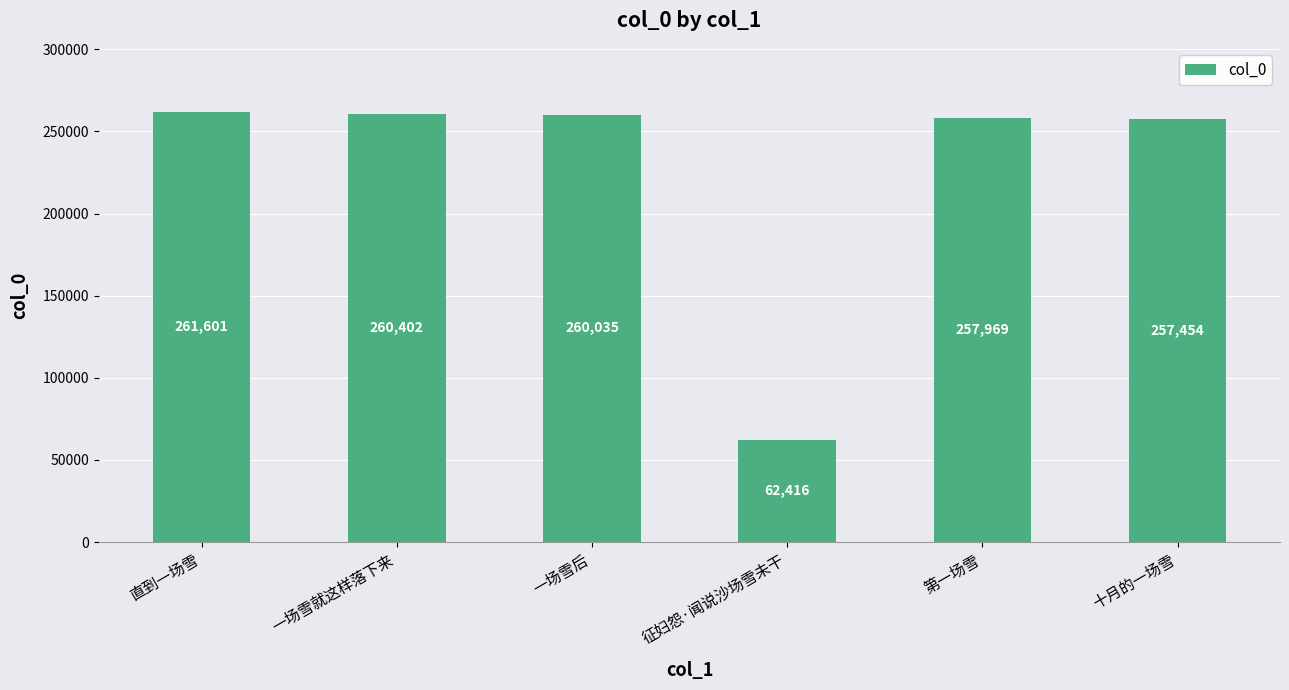

What is the sum of the values at 一场雪就这样落下来 and 第一场雪?

518371